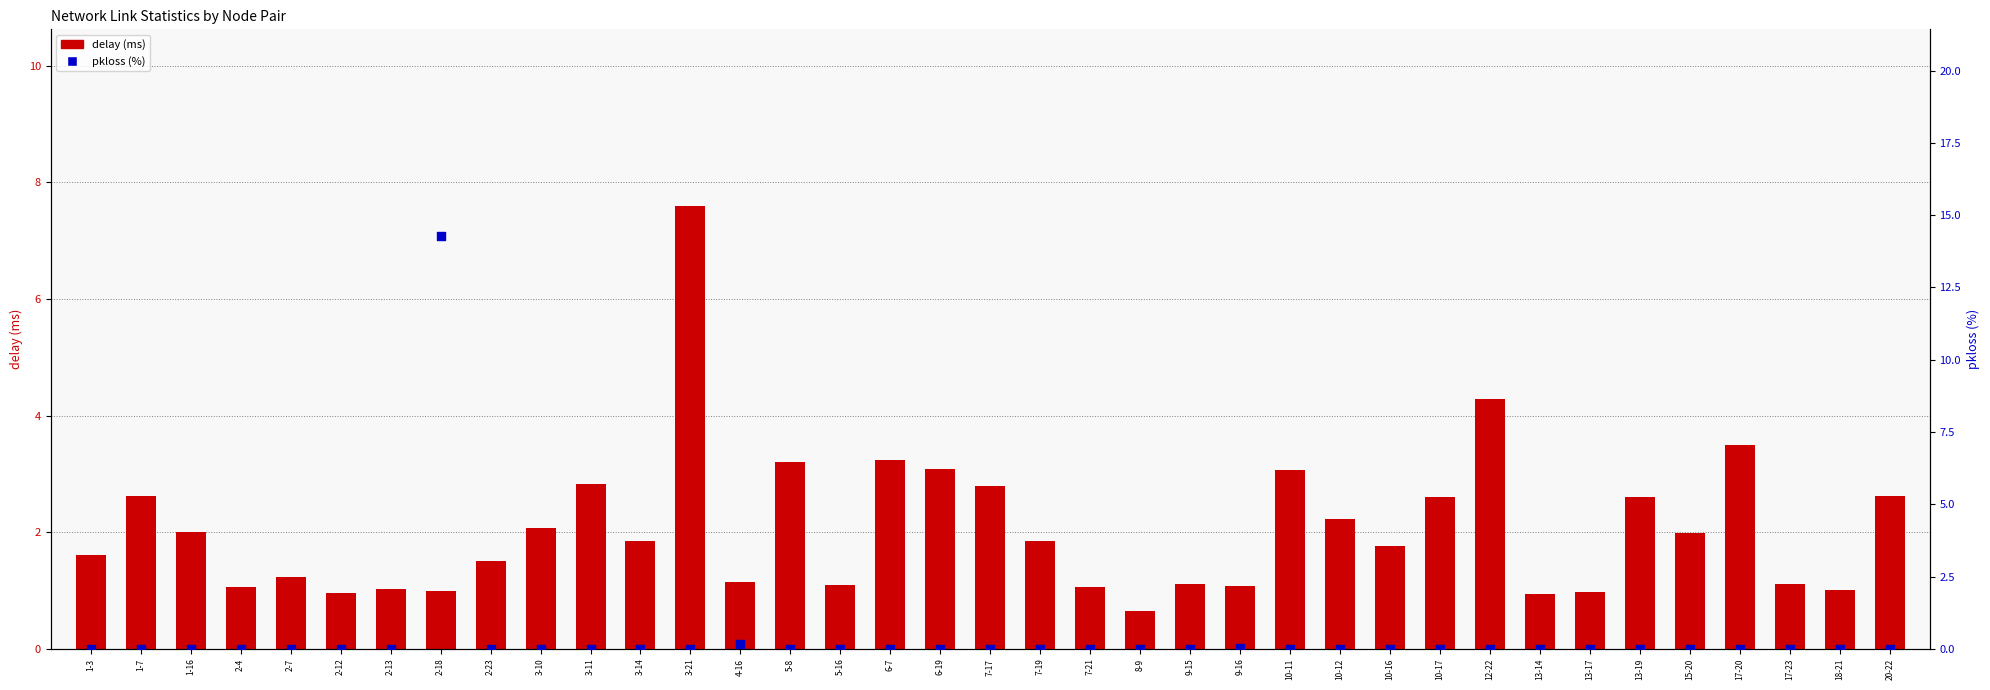

At how many categories does at least one series exceed 8?

1